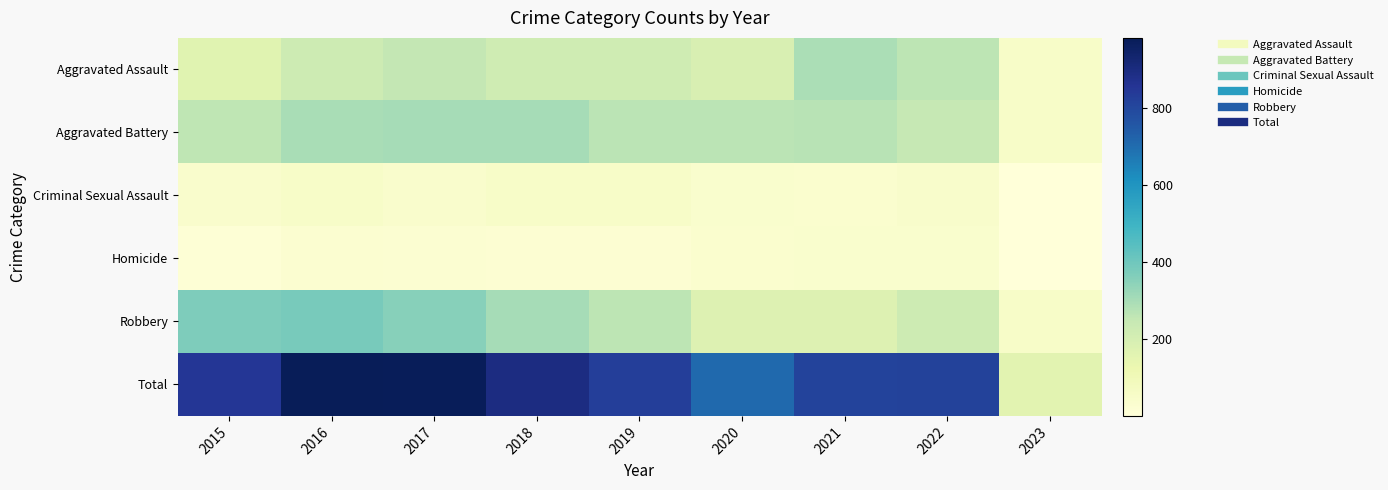

Reading left to right, what are all the values shown in this chart?

Aggravated Assault: 2015=164	2016=225	2017=251	2018=220	2019=220	2020=192	2021=295	2022=264	2023=52
Aggravated Battery: 2015=260	2016=298	2017=303	2018=302	2019=267	2020=269	2021=270	2022=248	2023=52
Criminal Sexual Assault: 2015=43	2016=51	2017=41	2018=51	2019=54	2020=39	2021=33	2022=44	2023=1
Homicide: 2015=13	2016=28	2017=27	2018=23	2019=21	2020=34	2021=38	2022=36	2023=1
Robbery: 2015=372	2016=381	2017=356	2018=302	2019=264	2020=174	2021=175	2022=226	2023=54
Total: 2015=852	2016=983	2017=978	2018=898	2019=826	2020=708	2021=811	2022=818	2023=160